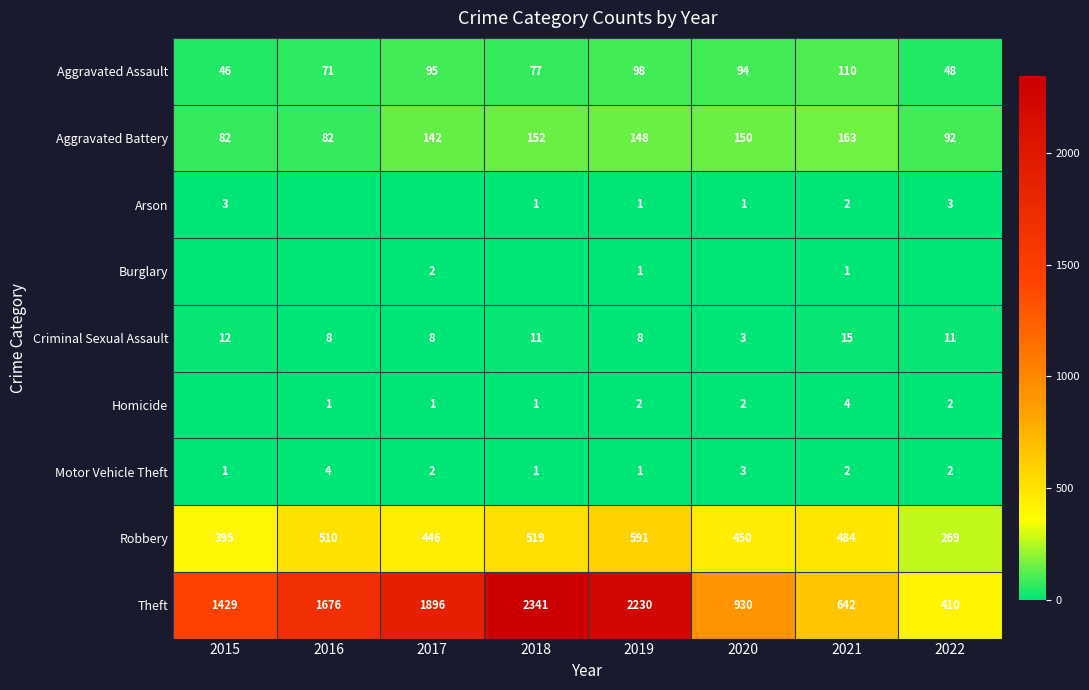

Which has a higher value, 2016 or 2022?

2016